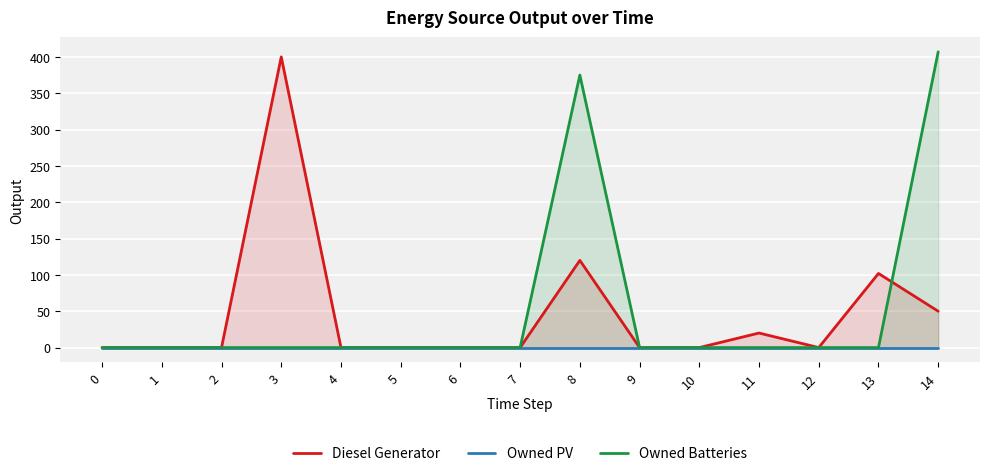

Rank the series at 9 from highest to lowest value.

Diesel Generator, Owned PV, Owned Batteries